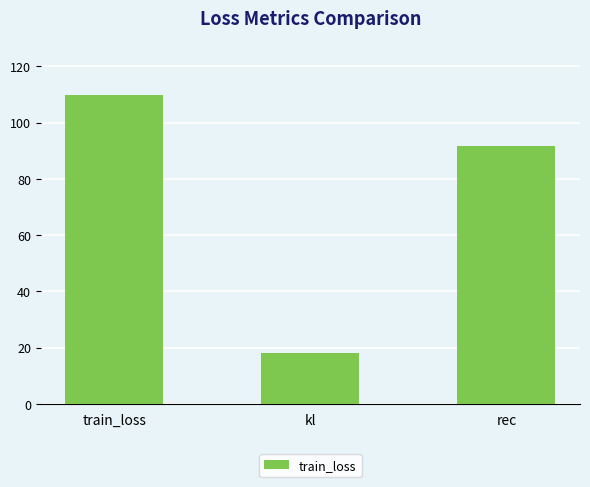

How many distinct data groups are displayed?

1